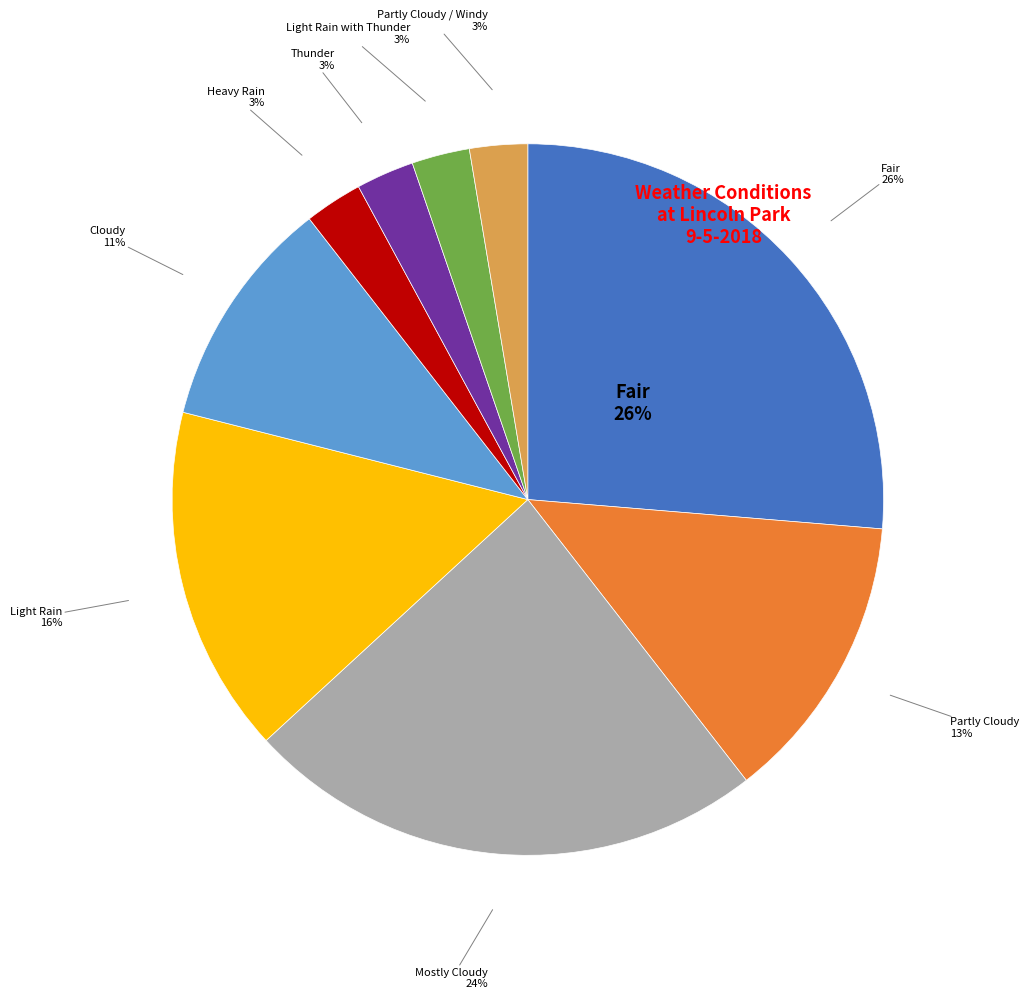

Is the sum of Partly Cloudy / Windy and Heavy Rain greater than half?

No